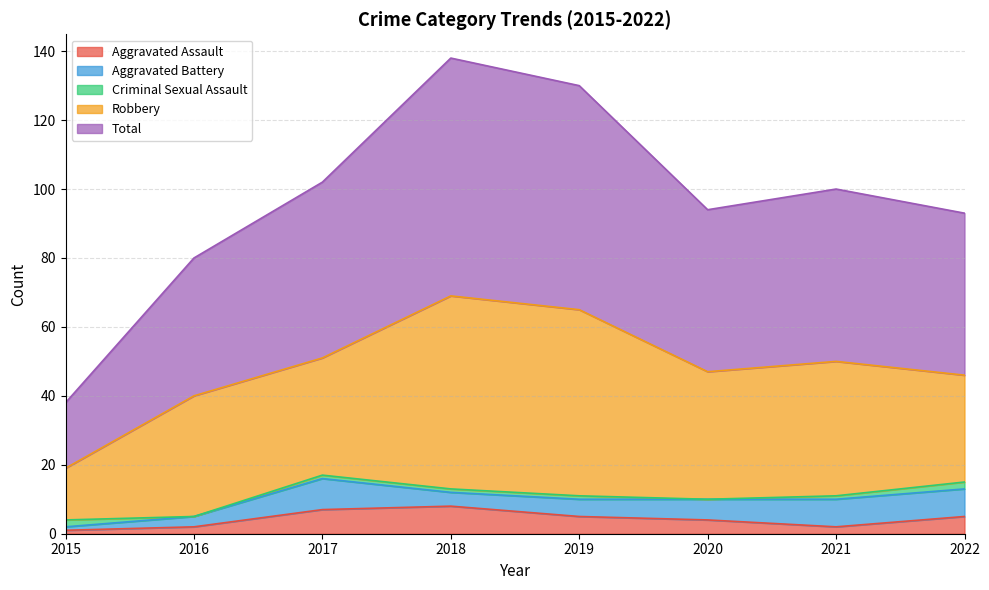

What is the total value across all series at 2021?

100